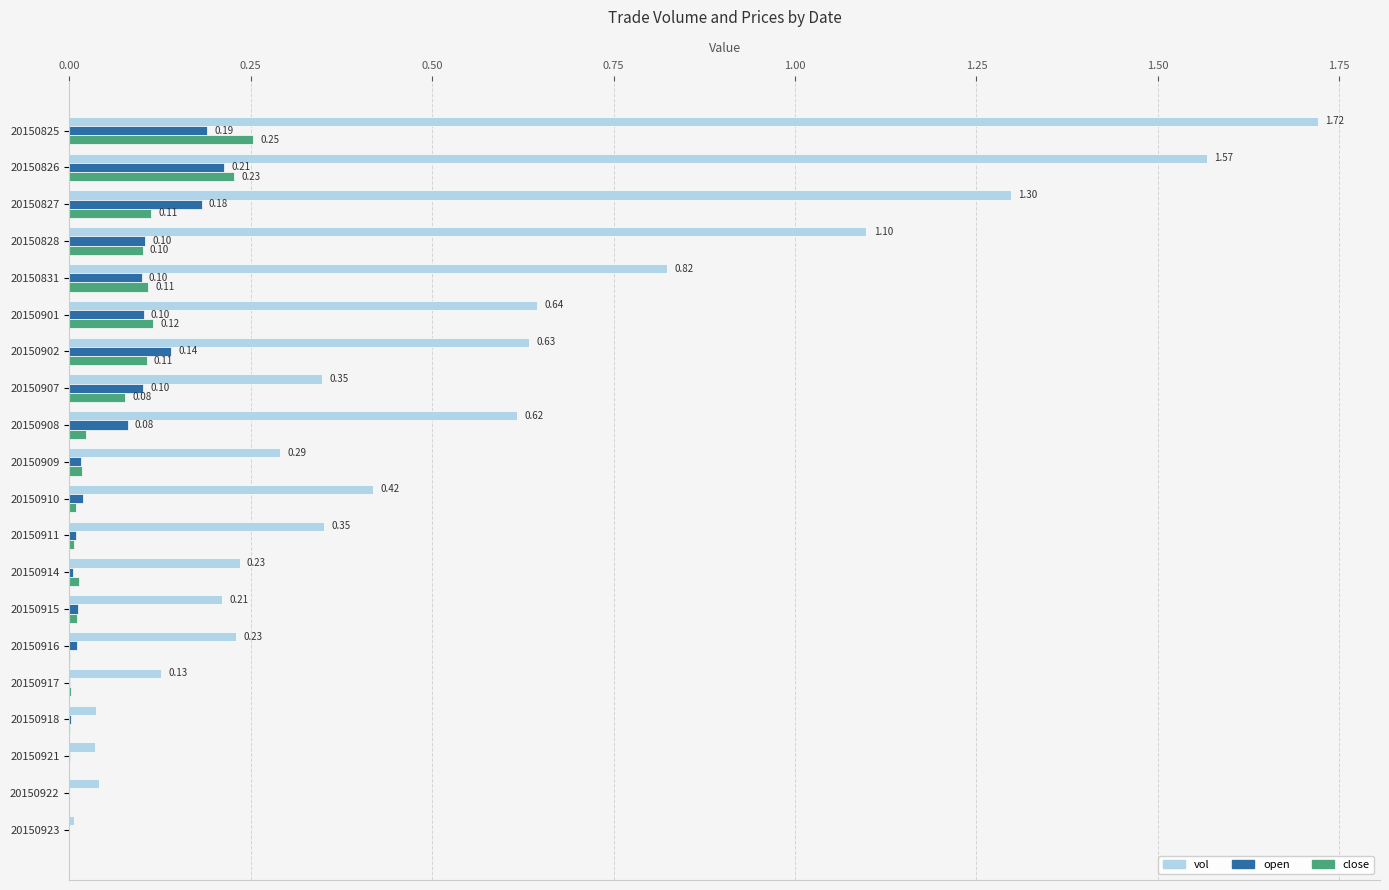

What is the average value of the vol series?

0.5